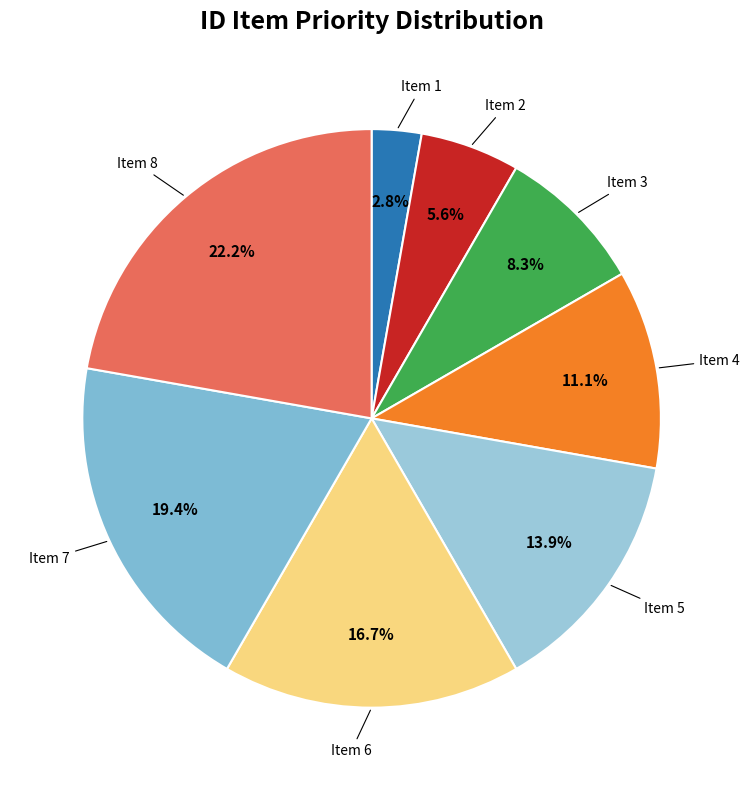

Rank the categories by value from highest to lowest.

8, 7, 6, 5, 4, 3, 2, 1